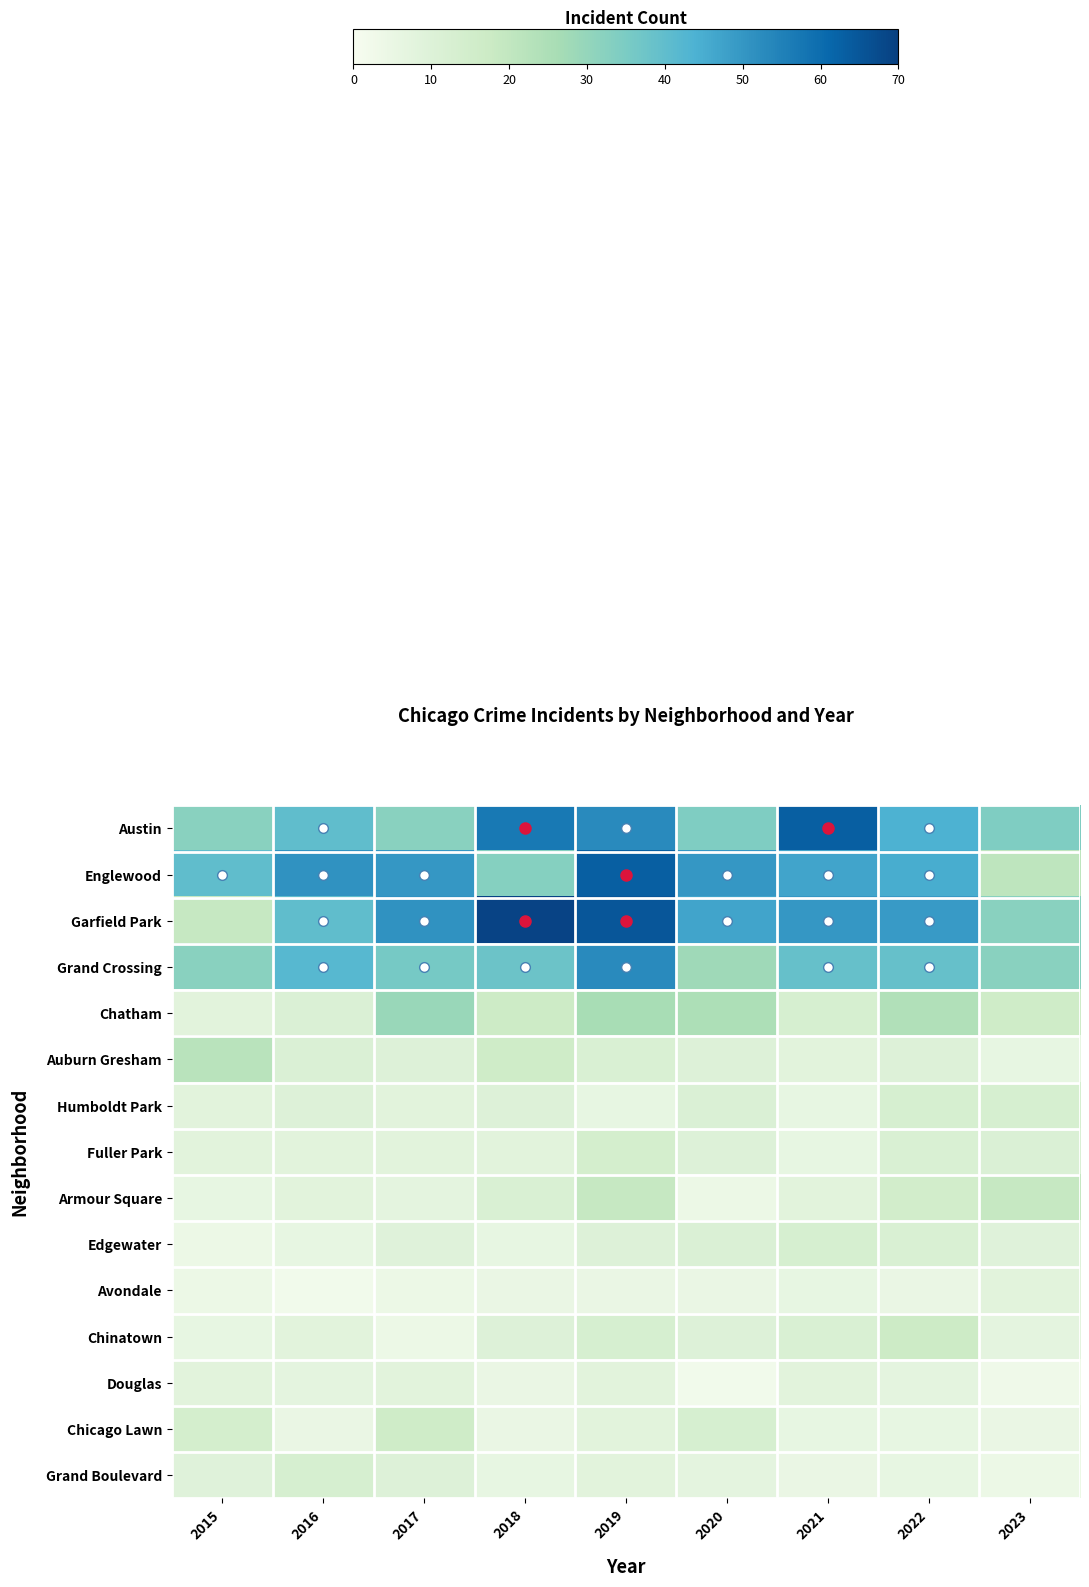

What is the spread (max minus min) of values at 2020?

48